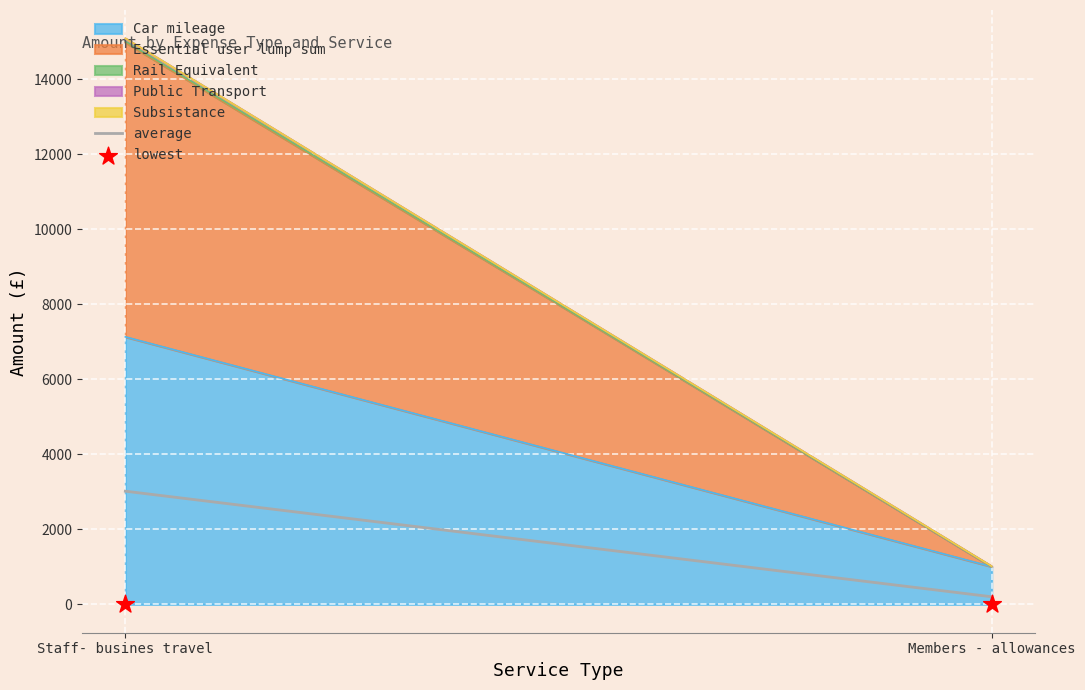

What is the change in value from Staff- busines travel to Members - allowances?

-2814.5